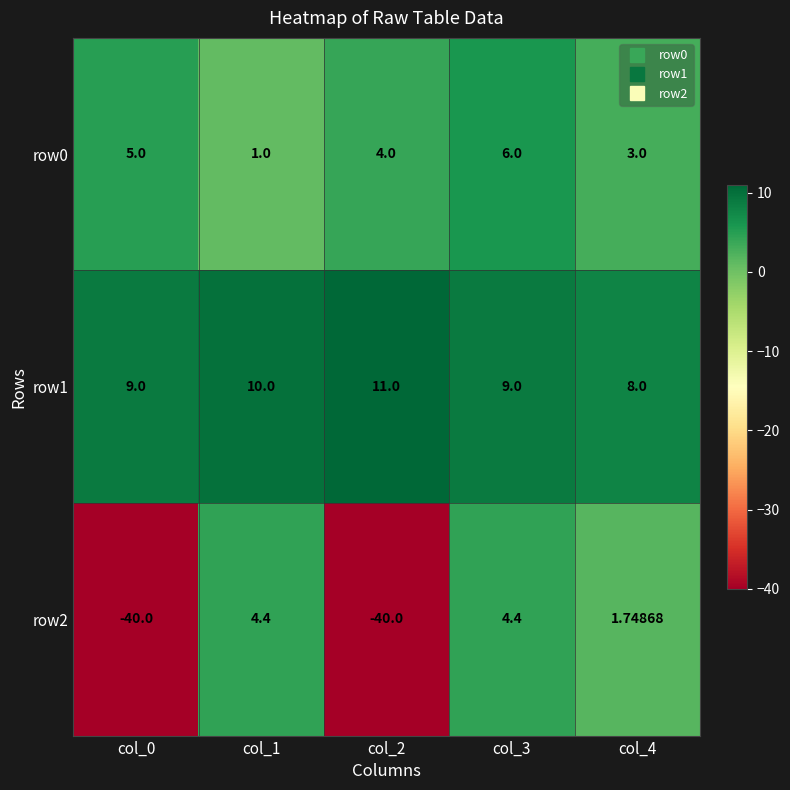

Is the value of row1 at col_1 greater than the value of row0 at col_2?

Yes